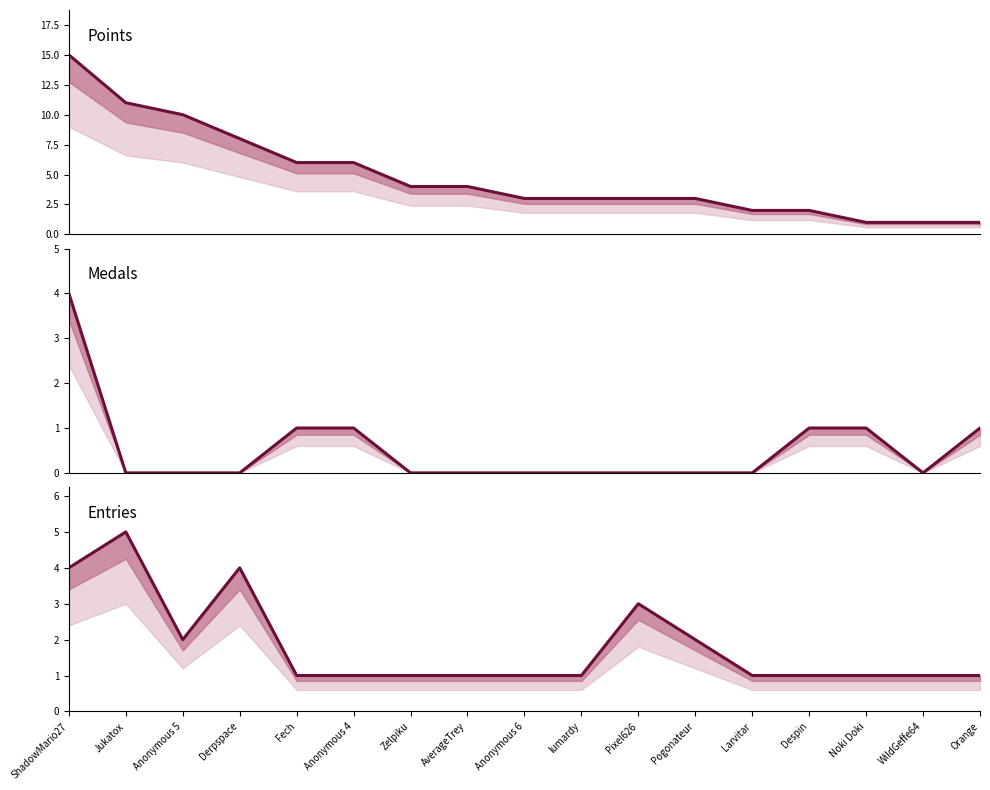

True or false: Medals has a value of 0 at Anonymous 5.

True